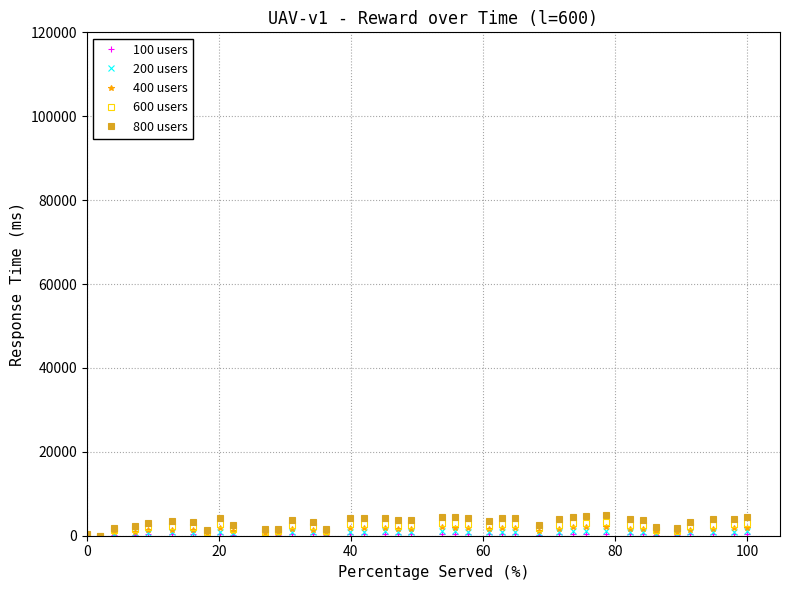

Which series has the largest range (max minus min)?

800 users